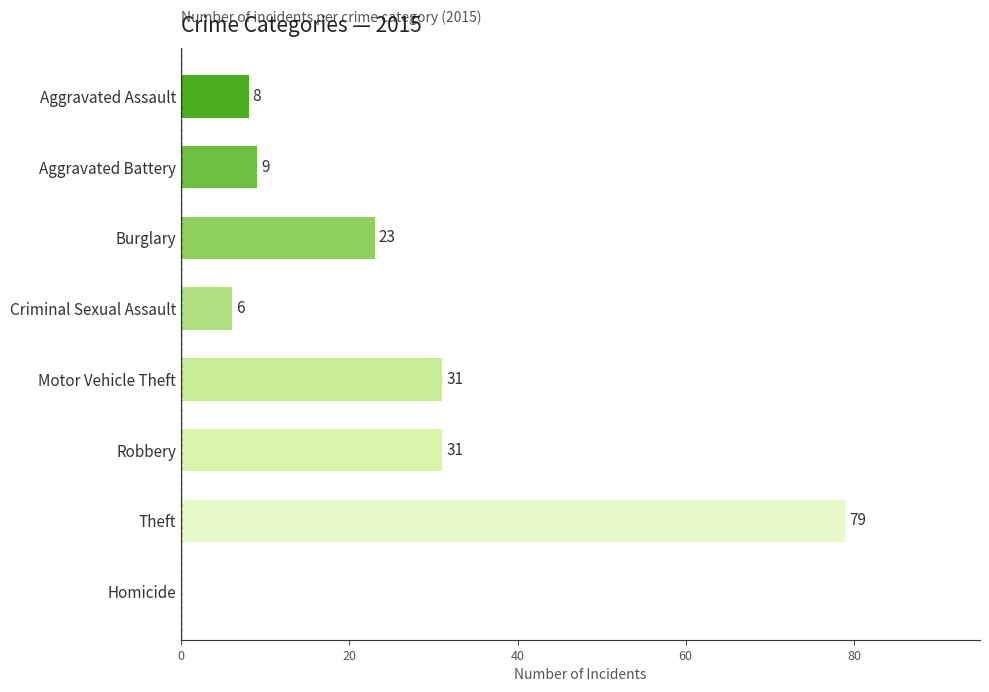

Which label corresponds to the largest value in the chart?

Theft